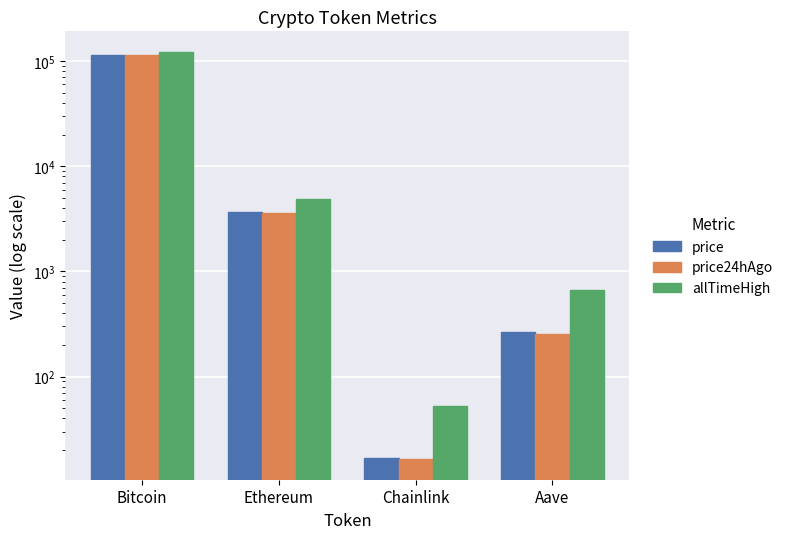

What are all the series names shown in the legend?

price, price24hAgo, allTimeHigh